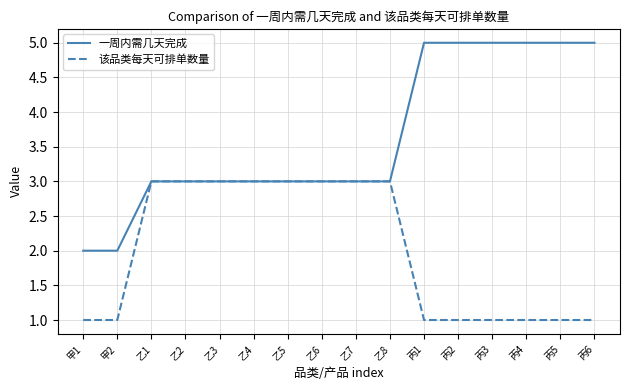

What is the minimum value for 该品类每天可排单数量?

1